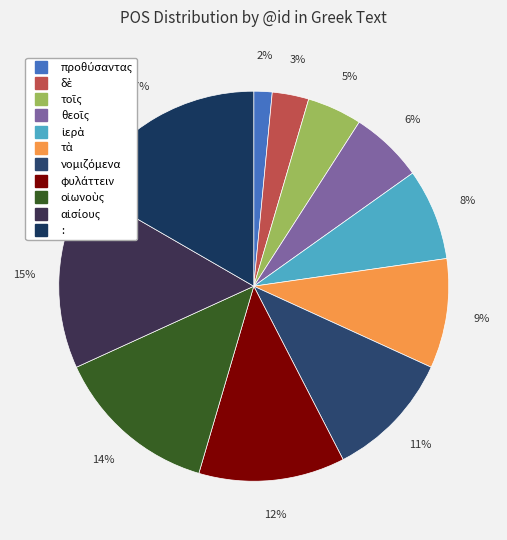

To the nearest percent, what portion does προθύσαντας represent?

2%